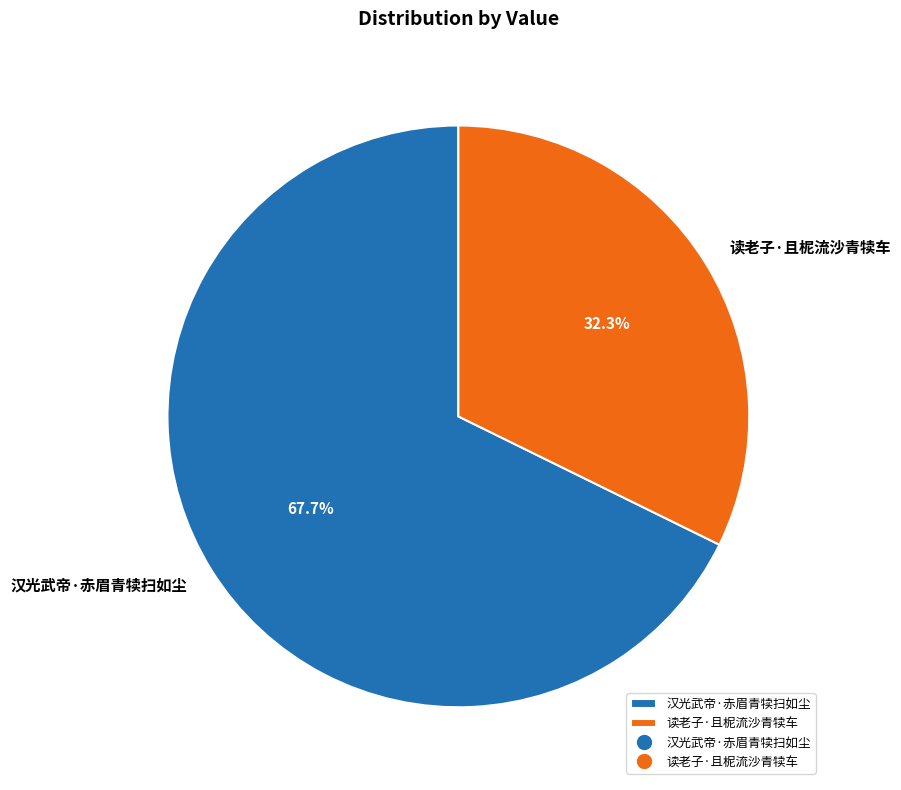

What portion of the pie excludes 读老子·且柅流沙青犊车?

67.7%